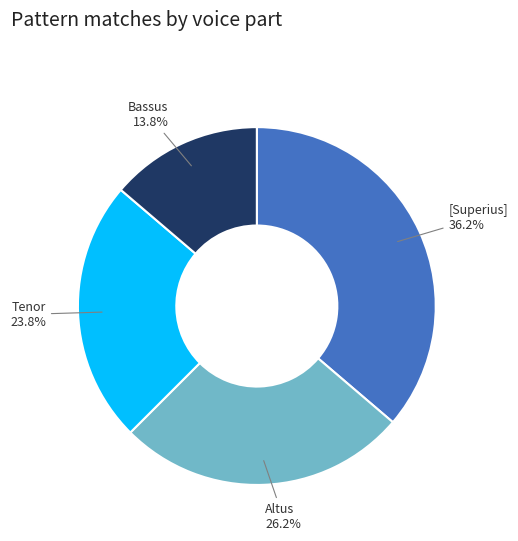

To the nearest percent, what is the average slice percentage?

25%